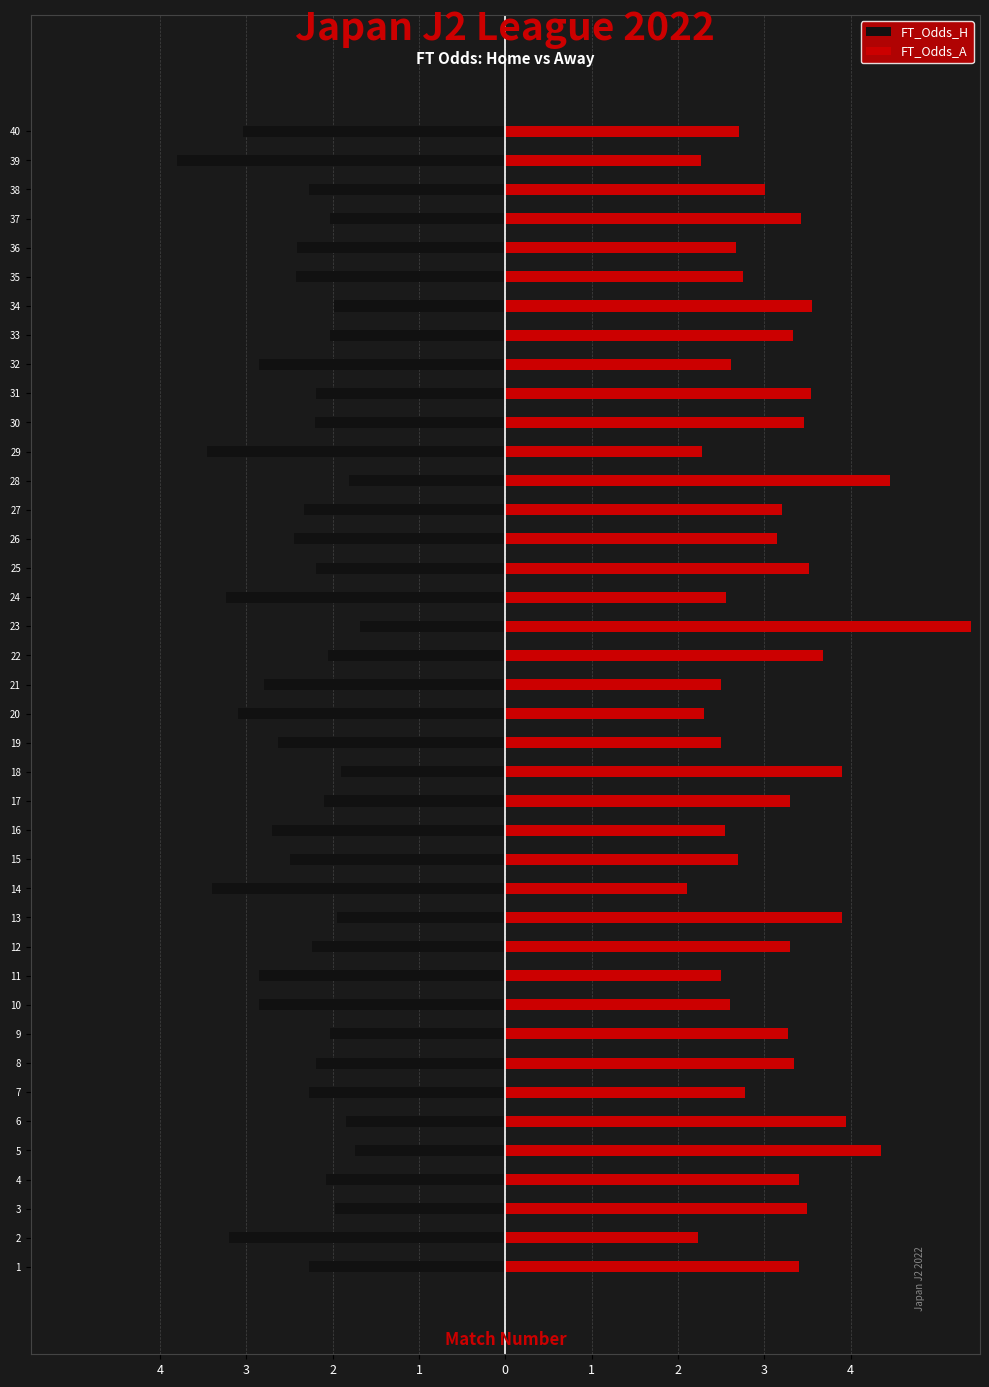

How many categories are shown in the chart?

40